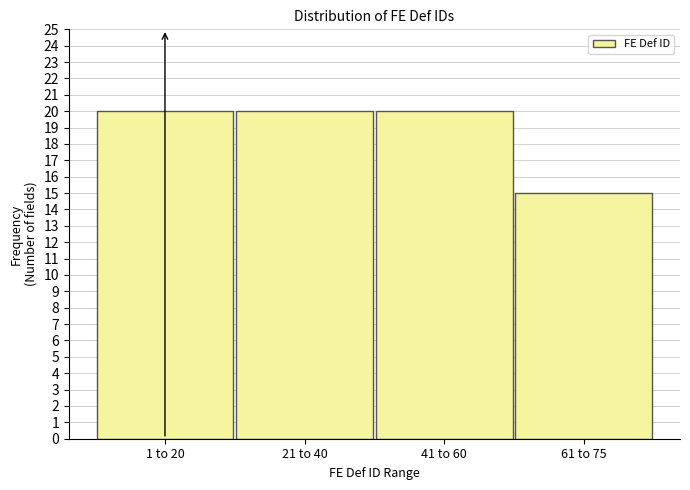

Reading right to left, transcribe all the data shown in this chart.

15	20	20	20